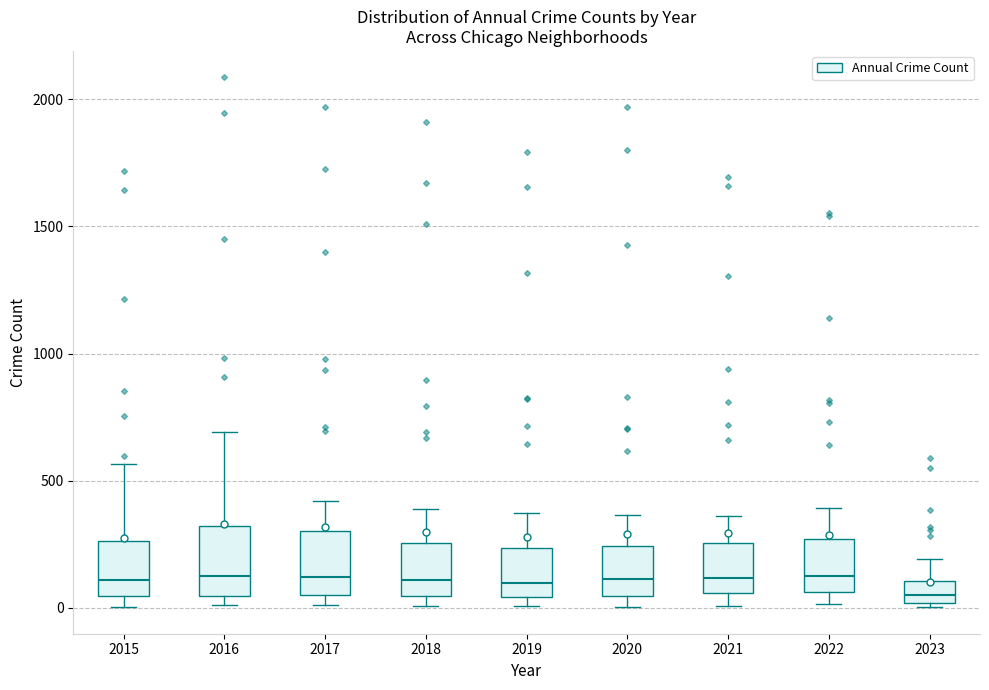

Reading left to right, read every box against the y-axis: the position of its median line, the range the box covers, and the ends of its whiskers. The values are not printed on the chart, so give them approximately, as read against the axis.

2015: median 100, box 50 to 250, whiskers 0 to 550
2016: median 150, box 50 to 300, whiskers 0 to 700
2017: median 100, box 50 to 300, whiskers 0 to 400
2018: median 100, box 50 to 250, whiskers 0 to 400
2019: median 100, box 50 to 250, whiskers 0 to 400
2020: median 100, box 50 to 250, whiskers 0 to 350
2021: median 100, box 50 to 250, whiskers 0 to 350
2022: median 150, box 50 to 250, whiskers 0 to 400
2023: median 50, box 0 to 100, whiskers 0 (just below the box's lower edge) to 200